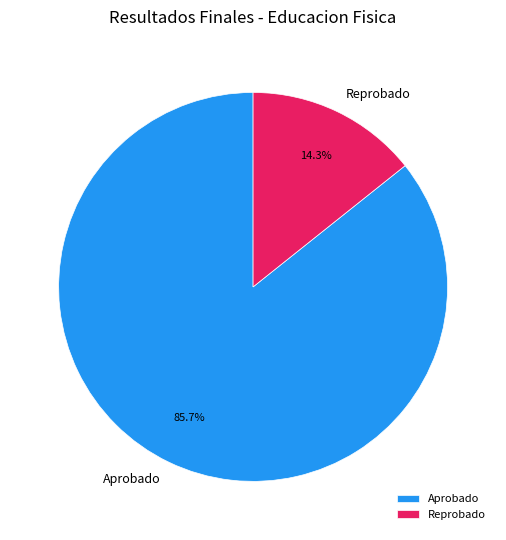

How many slices are in this pie chart?

2